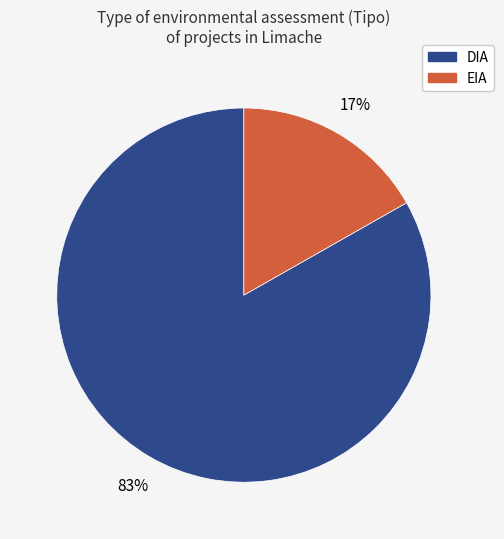

True or false: DIA accounts for 97% of the total.

False